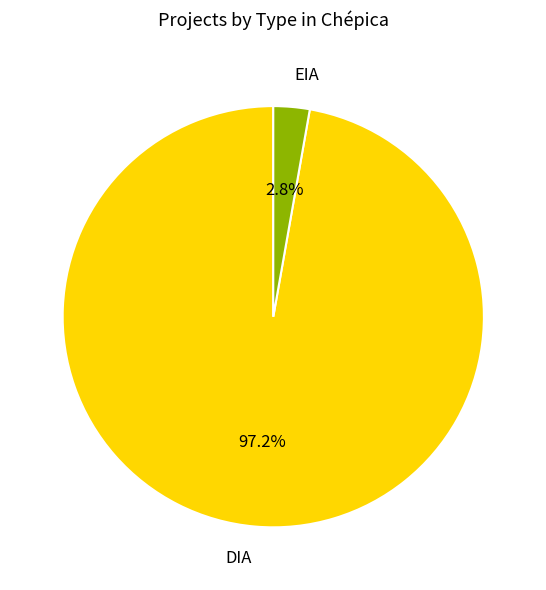

Which category has the biggest portion of the pie?

DIA